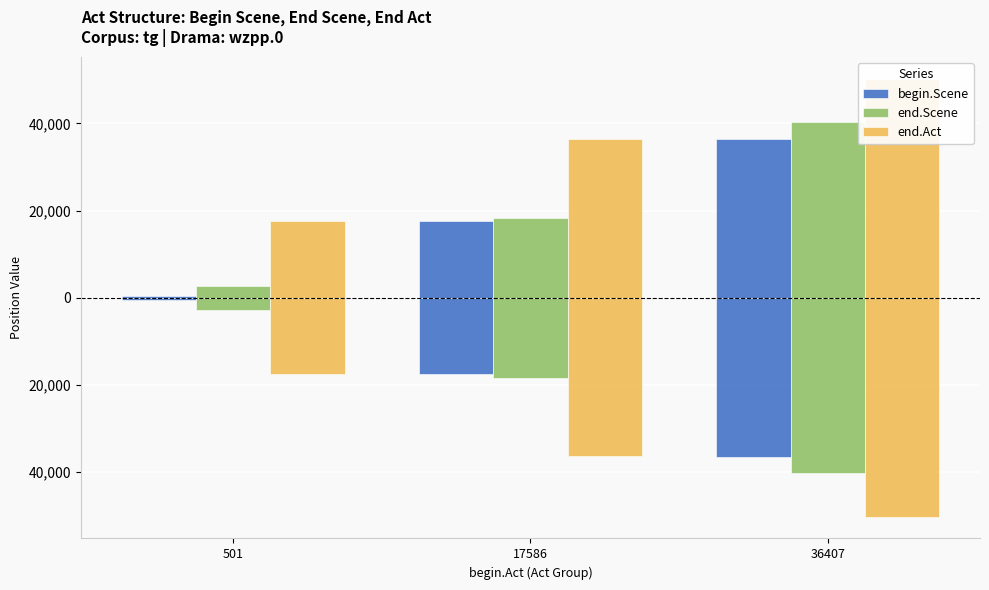

How many groups of bars are there?

3